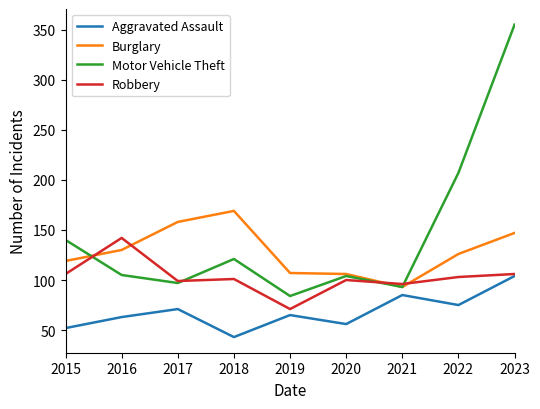

At which category is the sum across all series the highest?

2023